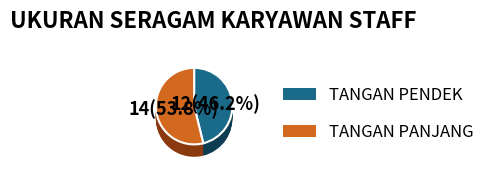

How many slices are in this pie chart?

2